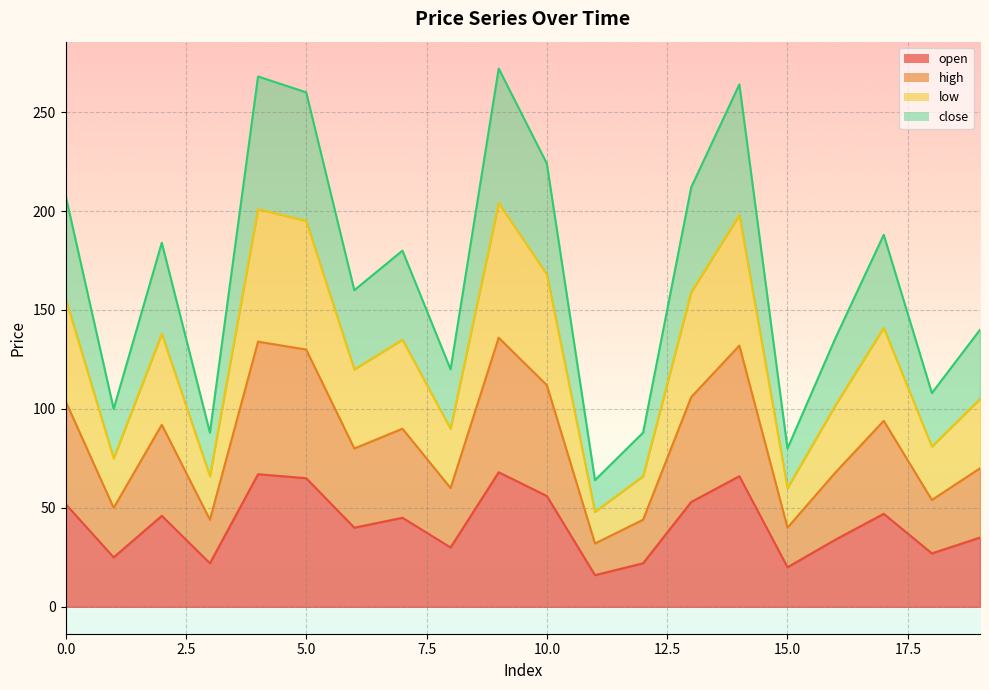

True or false: high and low cross at least once.

False